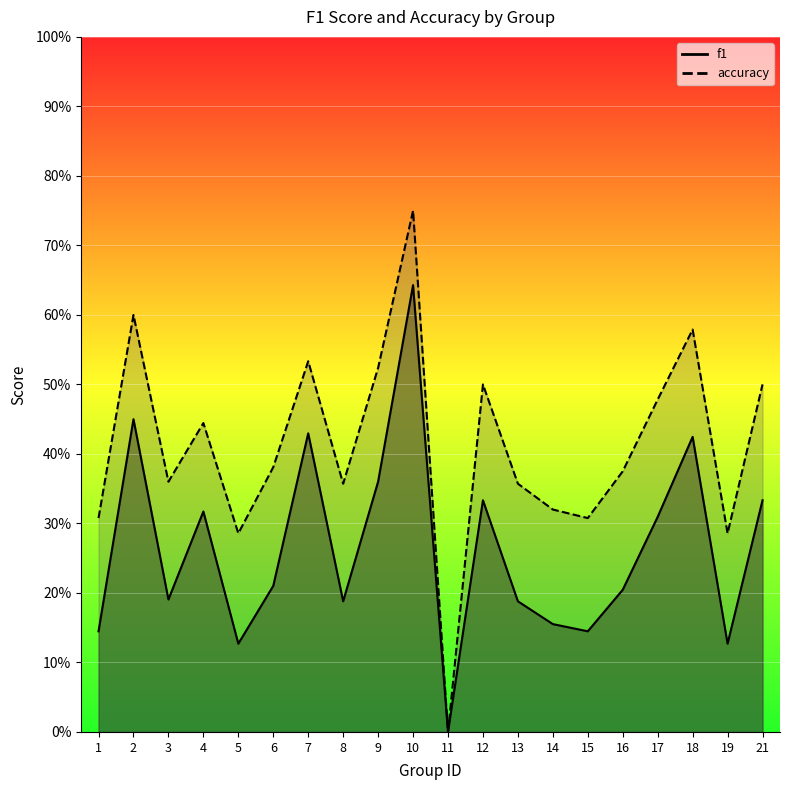

What is the average value of the accuracy series?

0.4